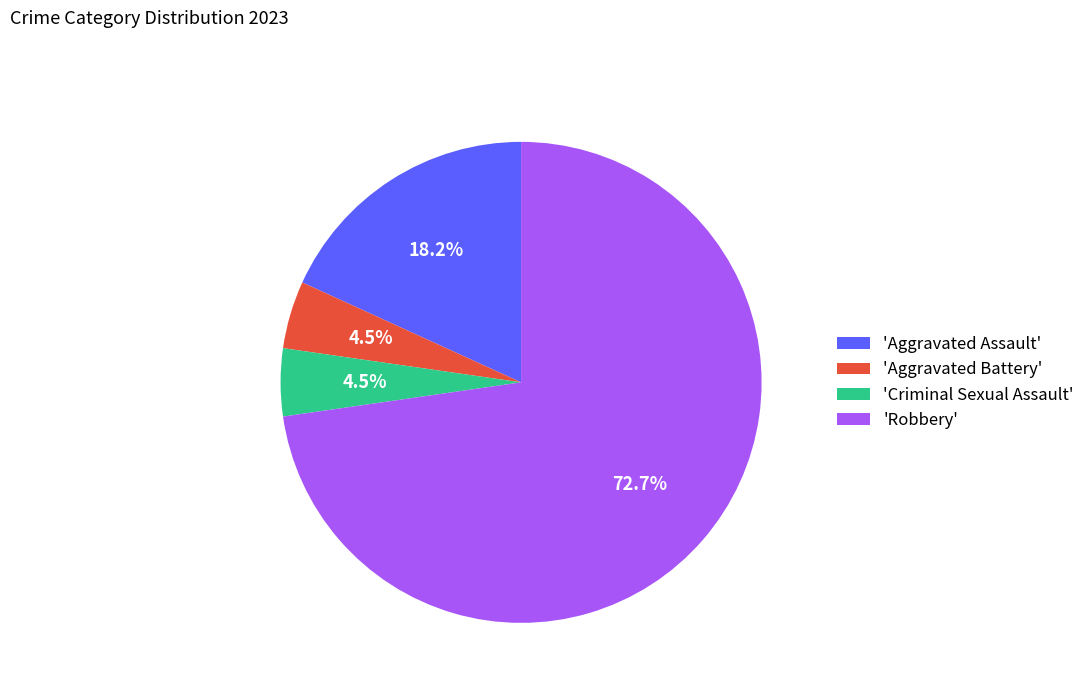

What is the total percentage of 'Aggravated Battery' and 'Aggravated Assault'?

22.7%